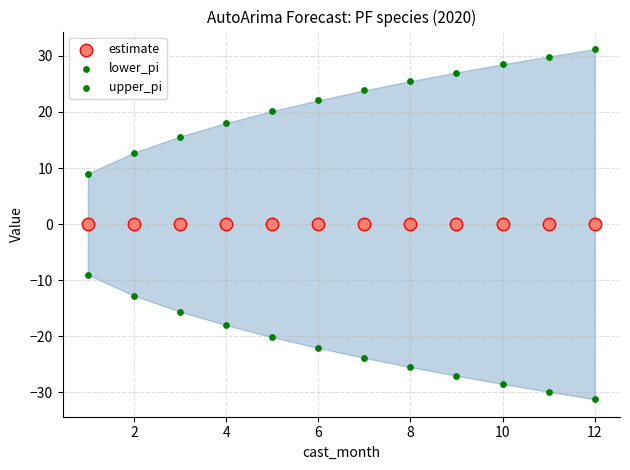

How many points are shown in the scatter plot?

36